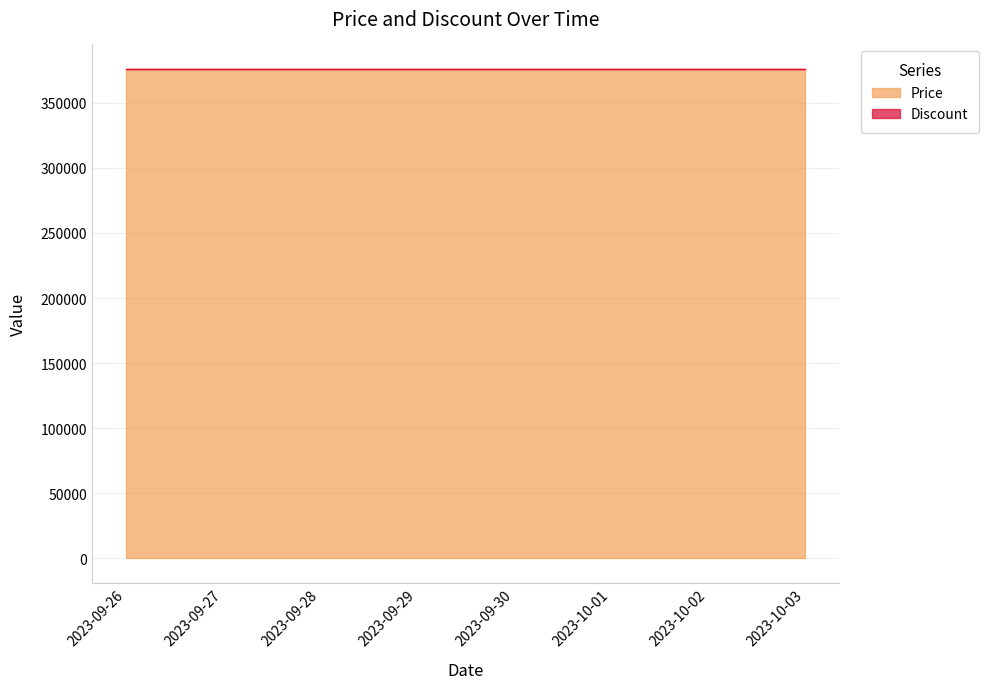

What are all the series names shown in the legend?

Price, Discount